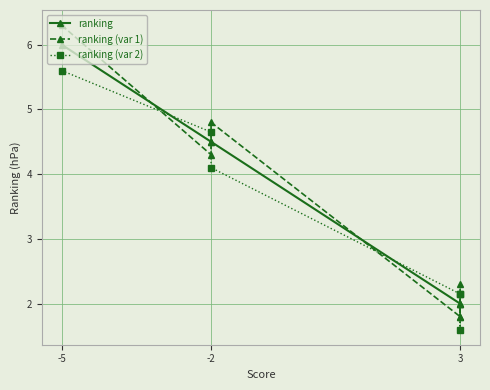

At 3, list the series in order from largest to smallest.

ranking (var 1), ranking, ranking (var 2)